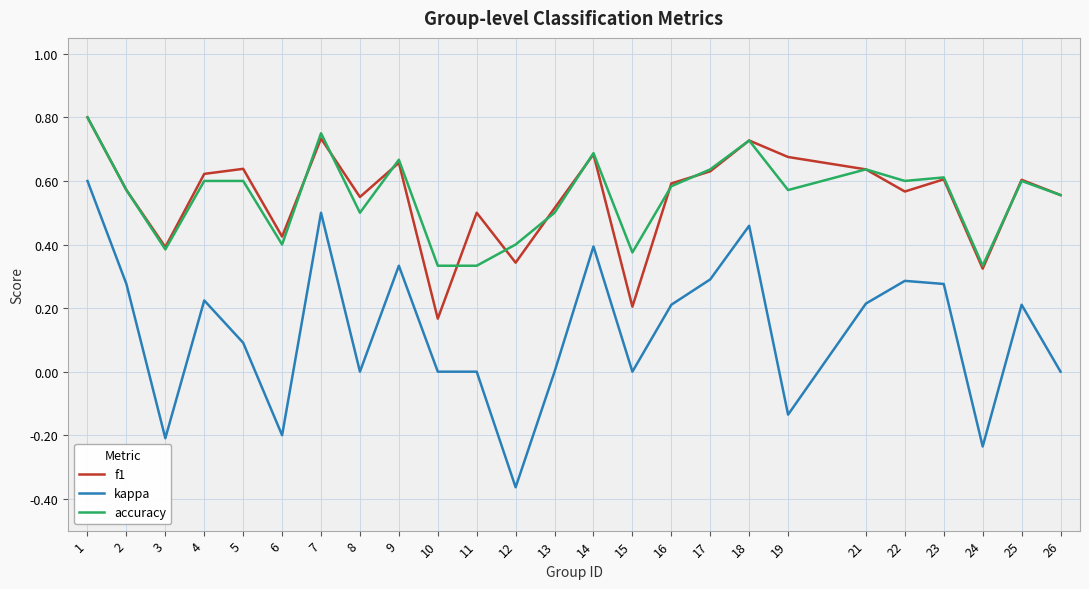

Which label corresponds to the largest value in the chart?

1